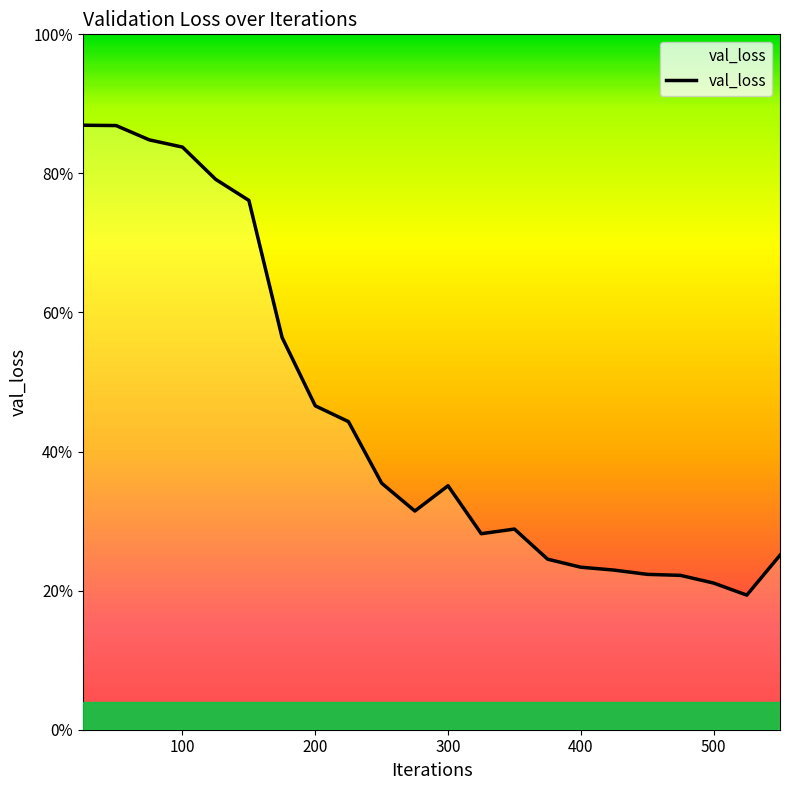

Count the values in the range 0 to 1.

22